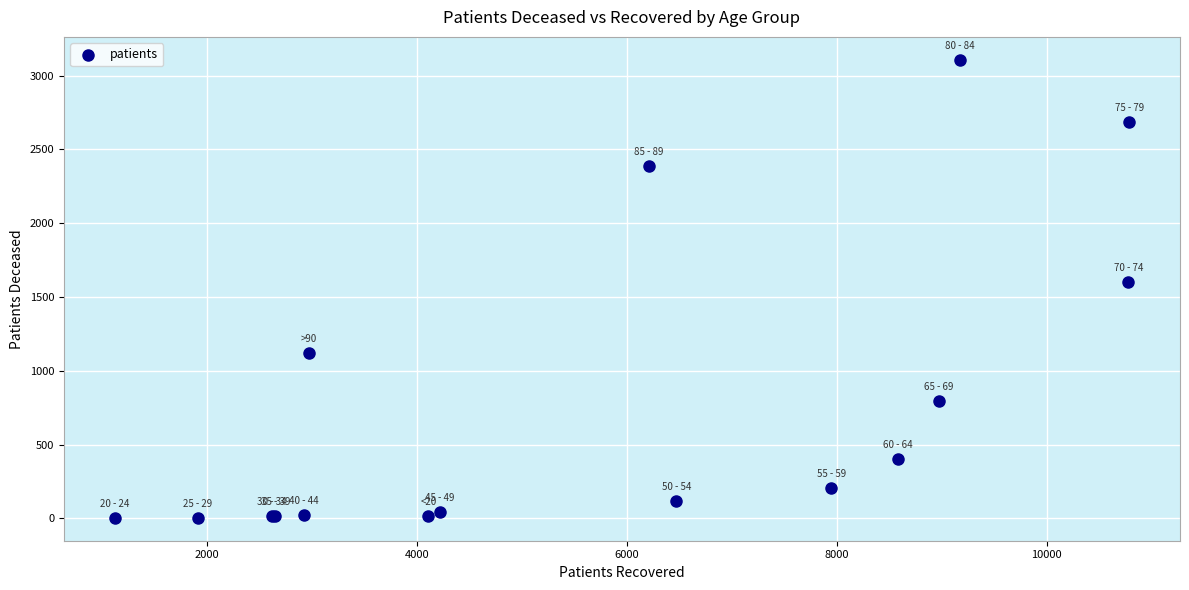

What Y value in the scatter plot is closest to 1555?

1600